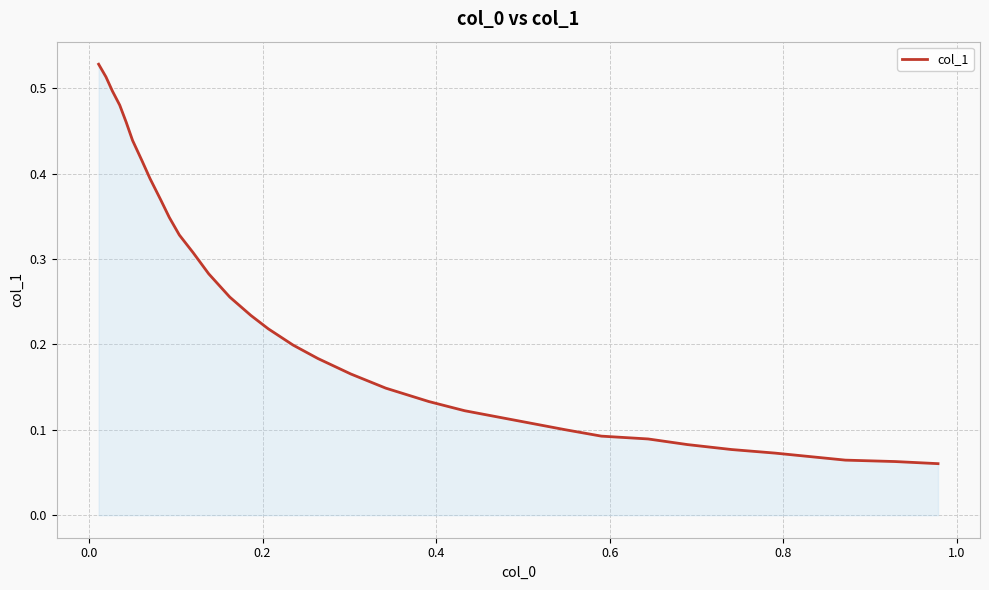

Is this an area chart (filled region under the line)?

Yes